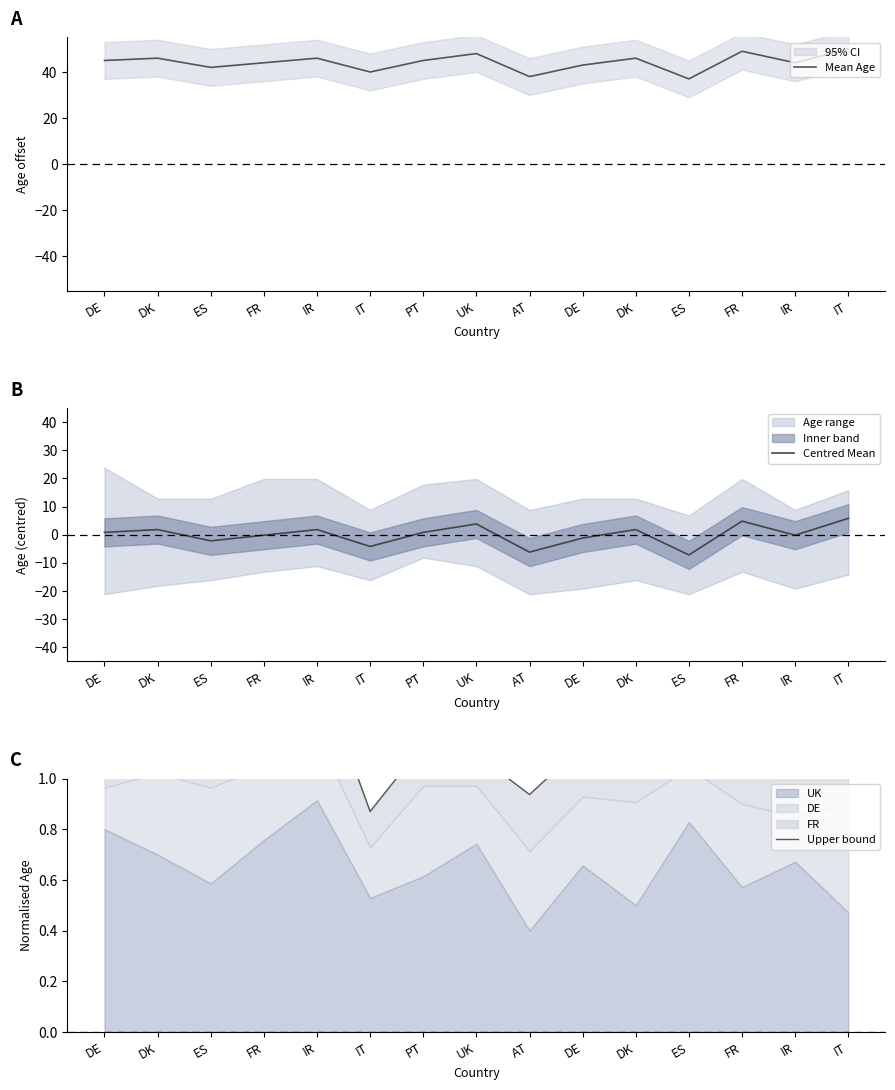

What is the value of the Upper bound point at the 5th from the left?

1.4